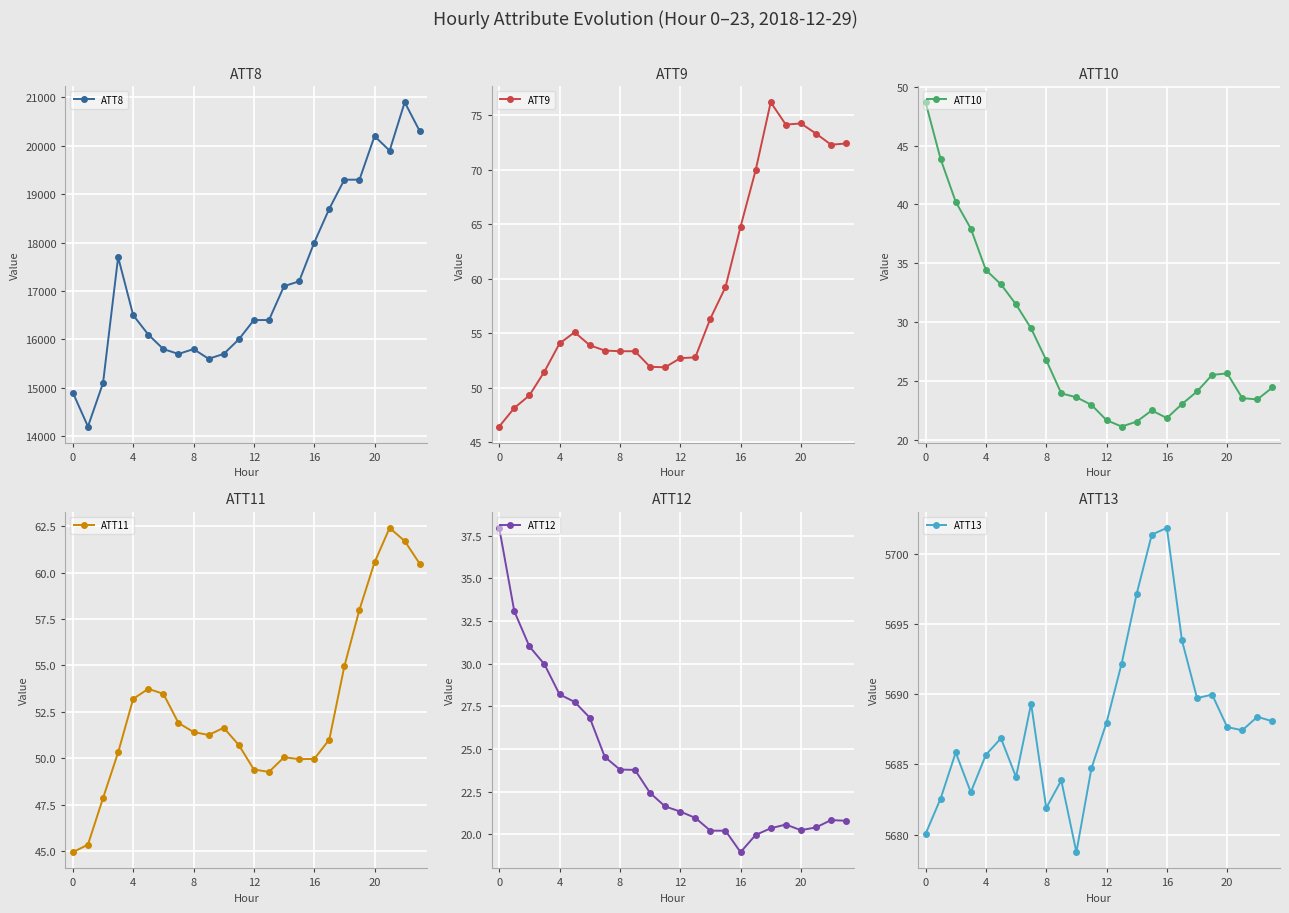

What is the difference between the maximum and minimum values in the ATT11 series?

17.5